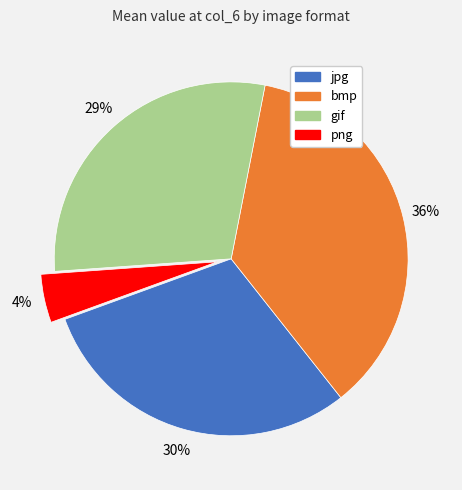

To the nearest percent, what portion does bmp represent?

36%